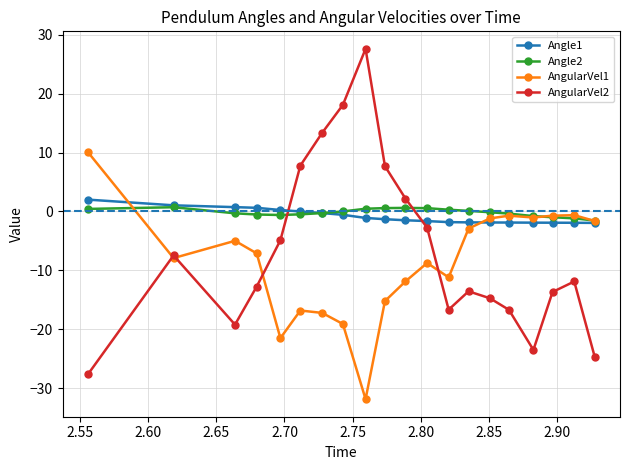

Which series has the widest spread of values?

AngularVel2